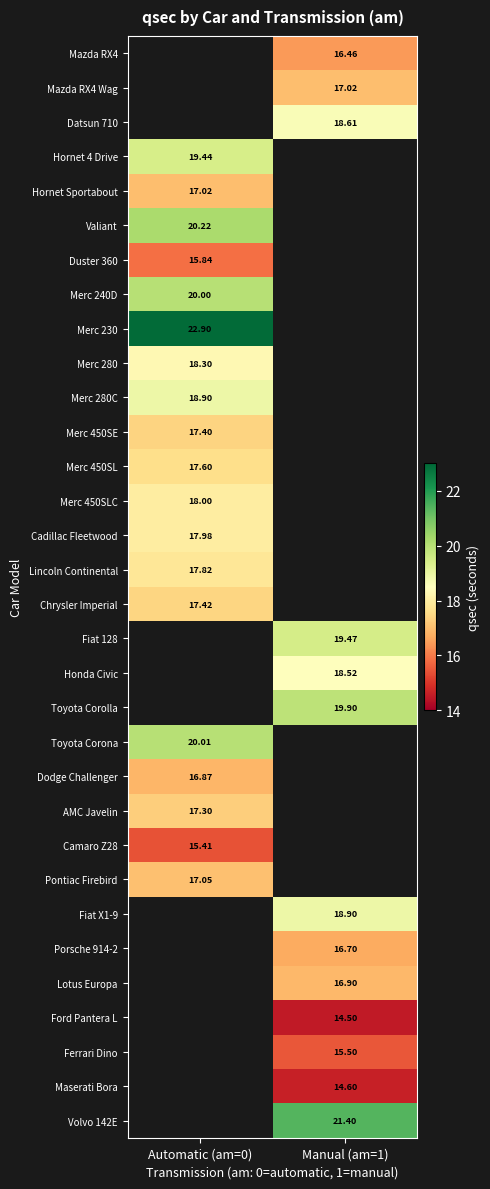

Is the value of Merc 450SLC at Automatic (am=0) greater than the value of Mazda RX4 Wag at Manual (am=1)?

Yes